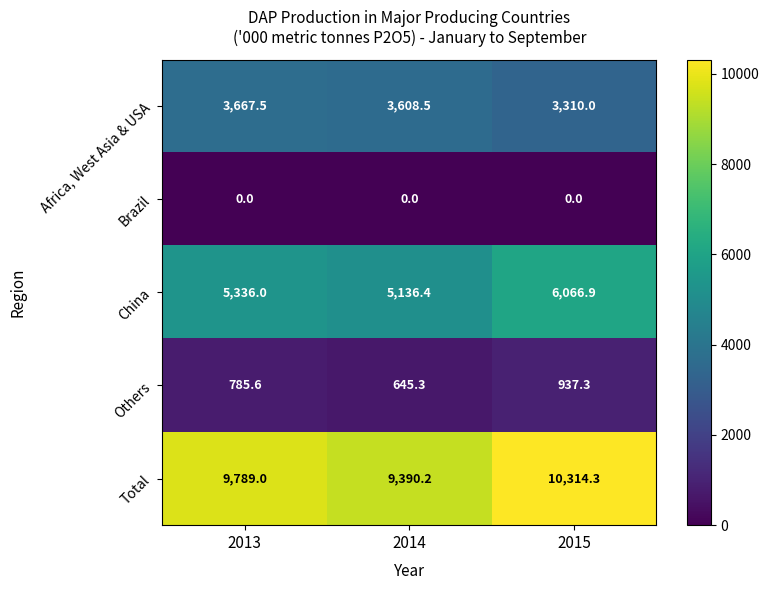

Rank the series at 2013 from lowest to highest value.

Brazil, Others, Africa, West Asia & USA, China, Total